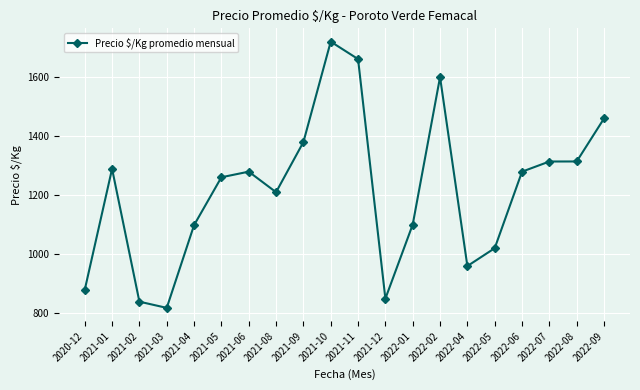

What is the sum of the values at 2021-02 and 2021-01?

2129.5